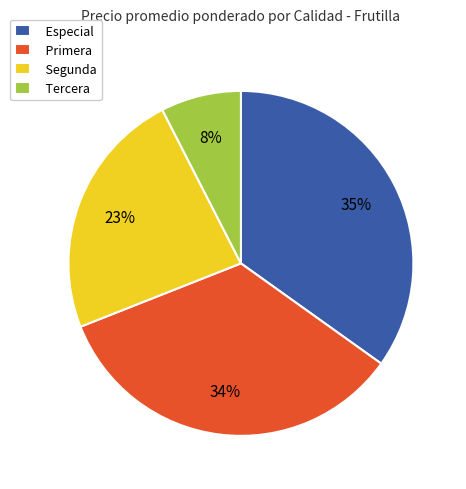

To the nearest percent, what percentage of the pie is Segunda?

23%